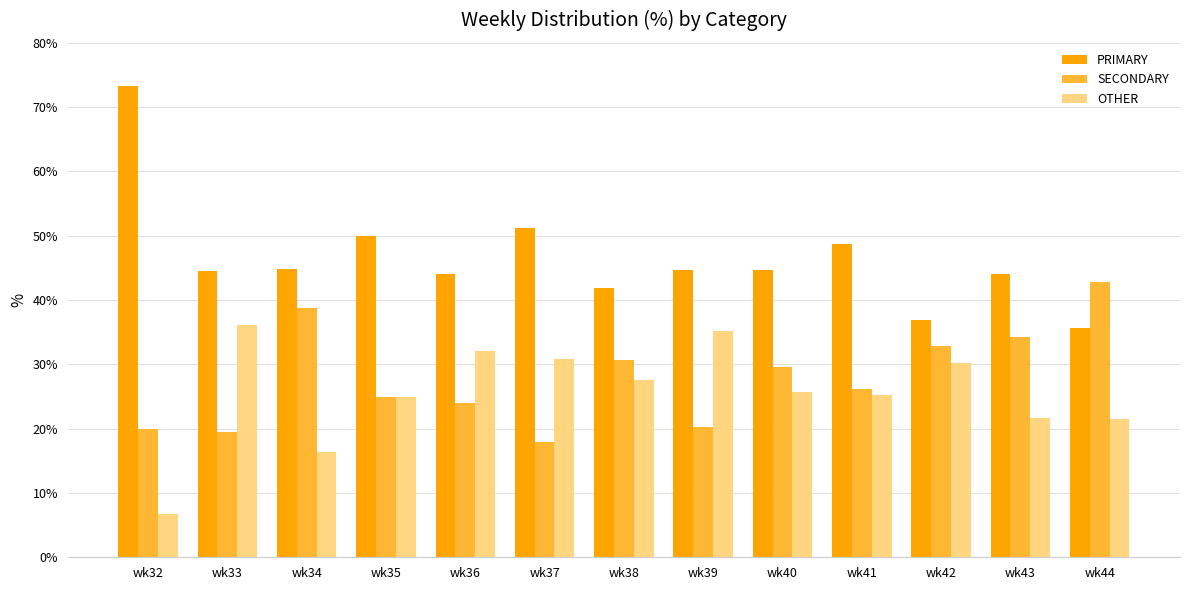

The value of OTHER at wk38 is 40.5. True or false?

False